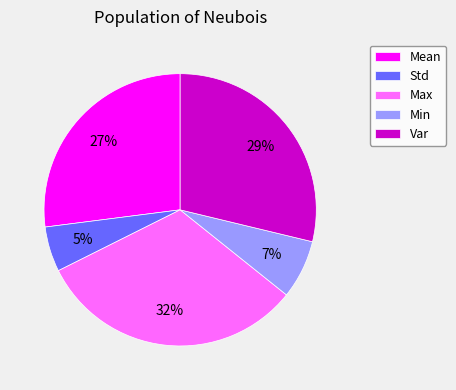

The Min slice represents 1% of the pie. True or false?

False